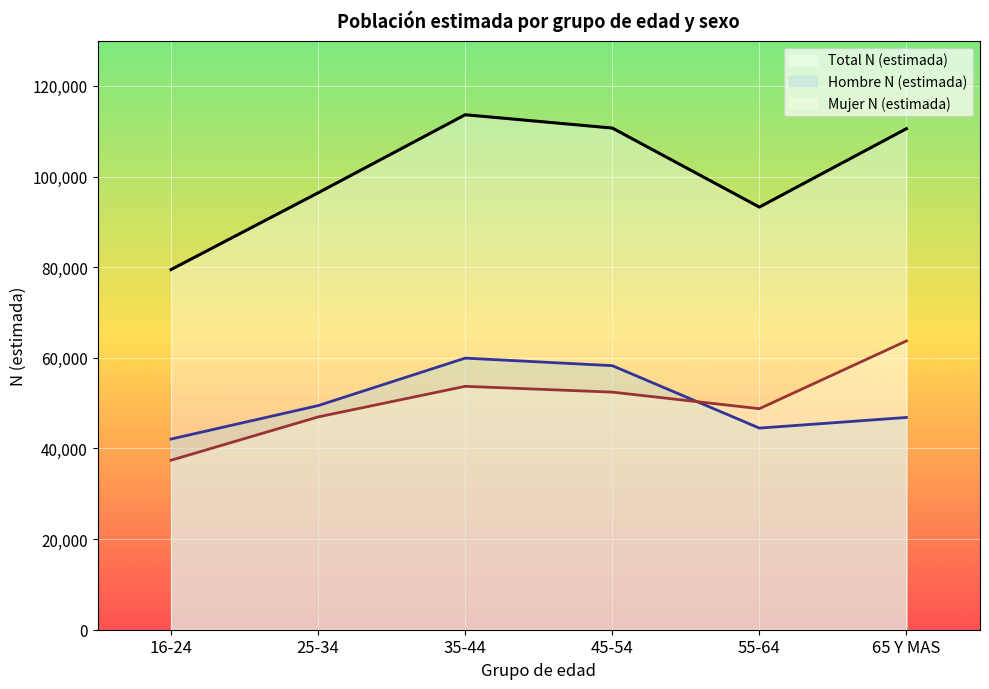

Read the Hombre N (estimada) value at 65 Y MAS, to the nearest 100.

46800